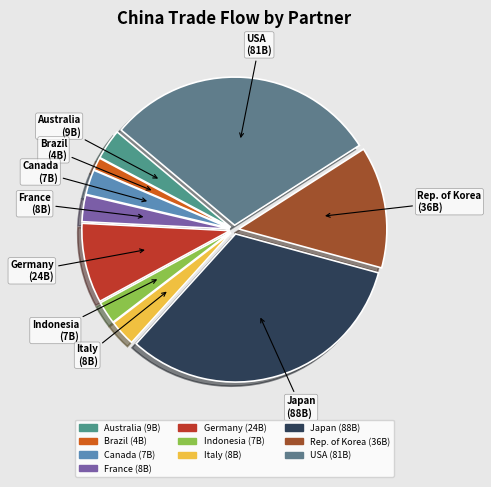

Which slice is the largest?

Japan